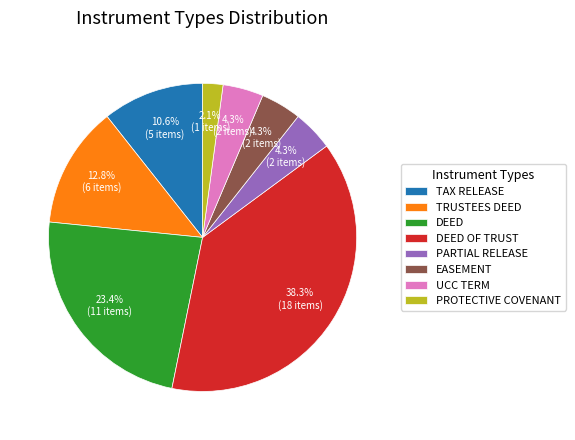

What is the total percentage of DEED OF TRUST and TAX RELEASE?

48.9%